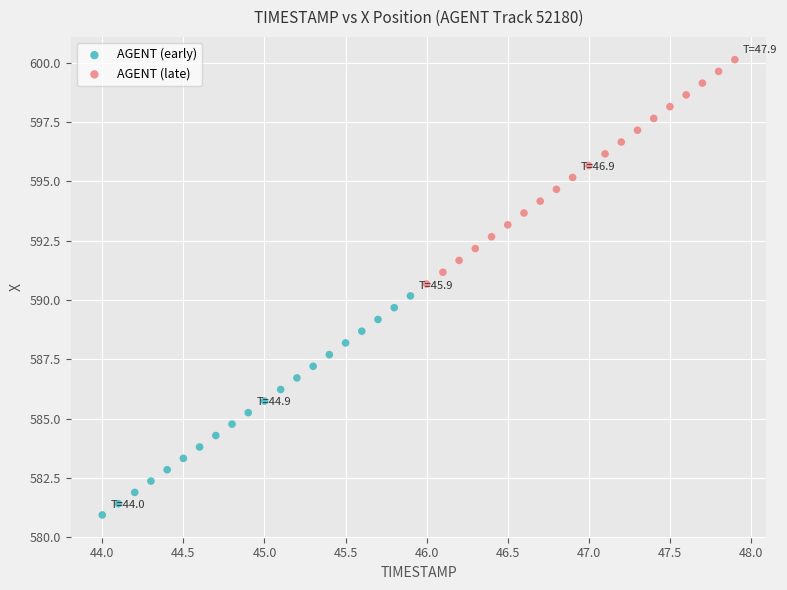

Which series reaches the maximum Y coordinate?

AGENT (late)